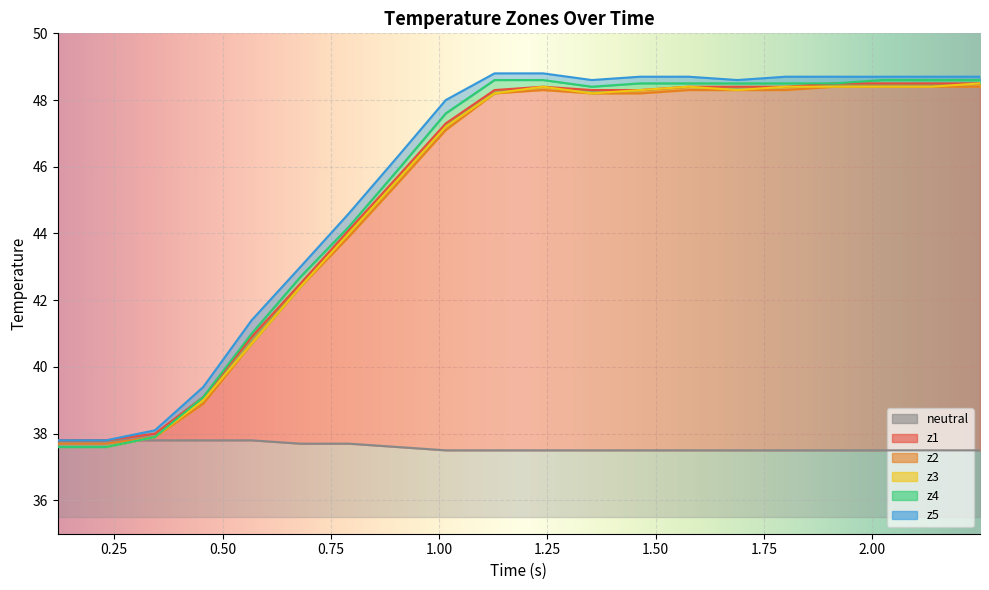

Is the value of z3 at 10 greater than the value of neutral at 17?

Yes